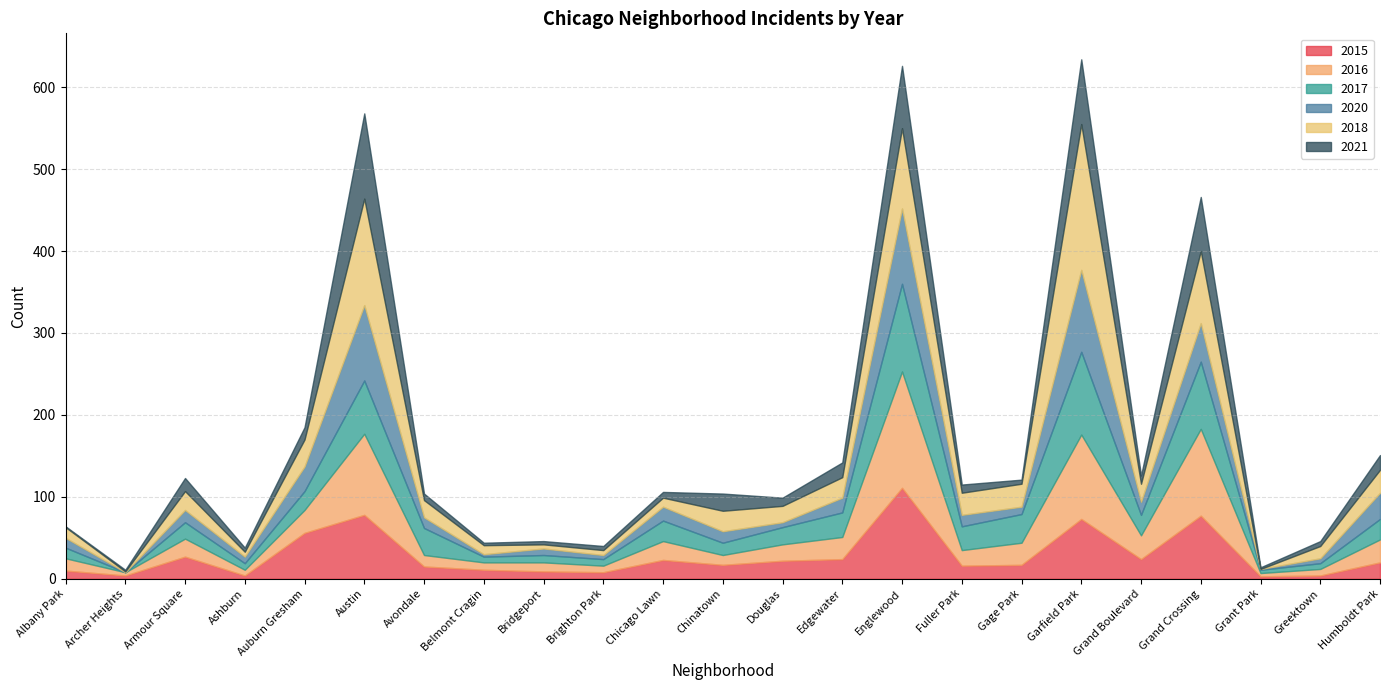

Which series has the widest spread of values?

2018